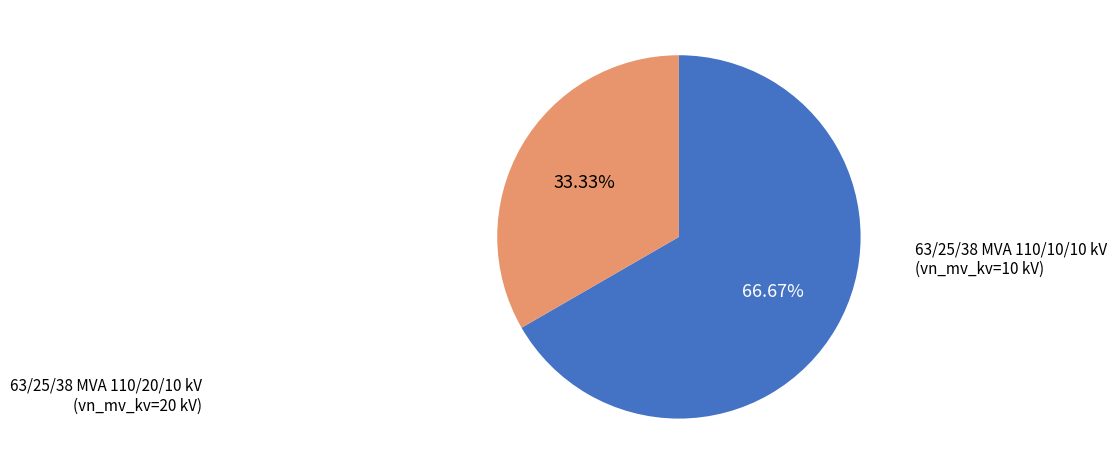

Is there any slice that represents more than half of the pie?

Yes